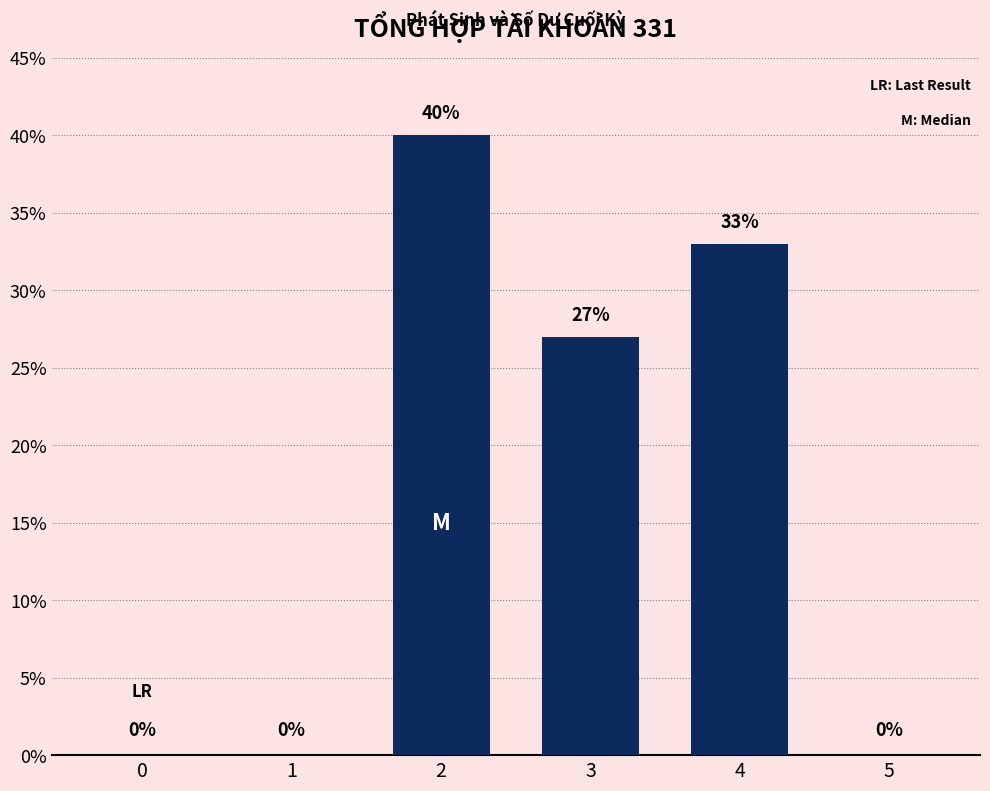

How many positive values are there?

3